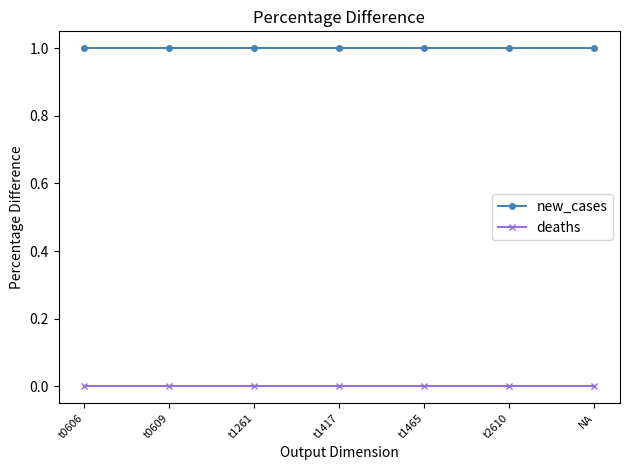

Is the value of new_cases at t1261 greater than the value of deaths at t1261?

Yes